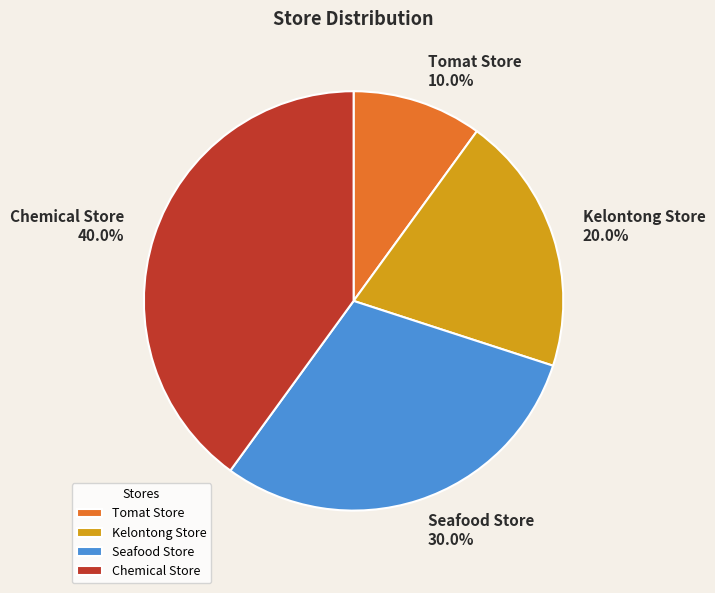

Rank the categories by value from lowest to highest.

Tomat Store, Kelontong Store, Seafood Store, Chemical Store